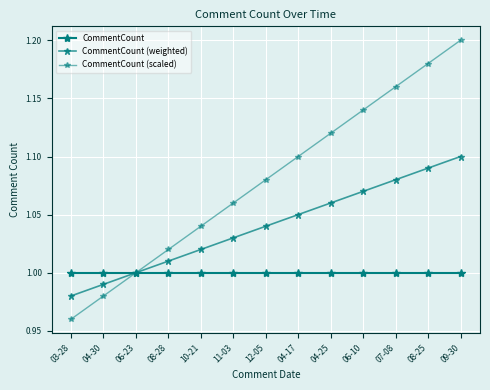

List the labels in order of CommentCount (scaled) value, smallest first.

03-28, 04-30, 06-23, 08-28, 10-21, 11-03, 12-05, 04-17, 04-25, 06-10, 07-08, 08-25, 09-30